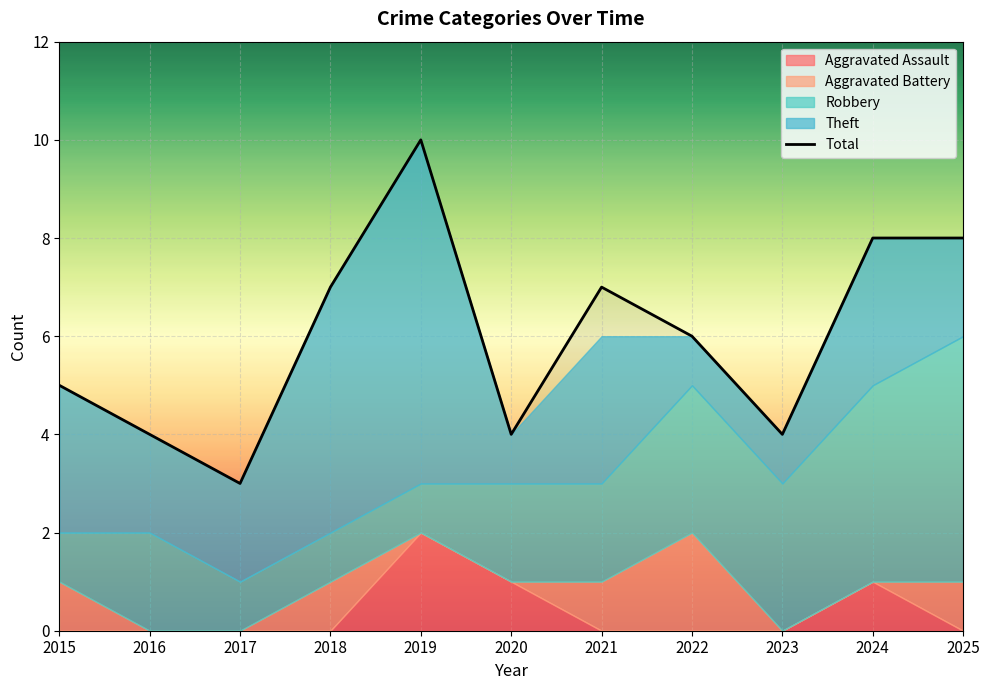

How many values exceed 6?

5